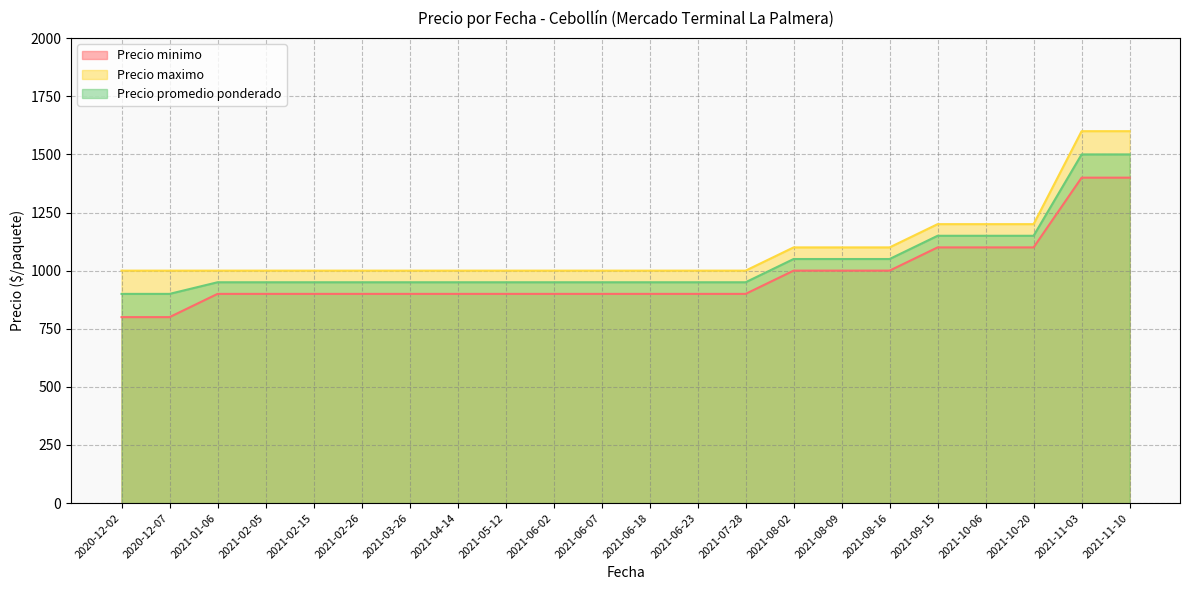

How many Precio minimo values are between 900 and 1000?

15